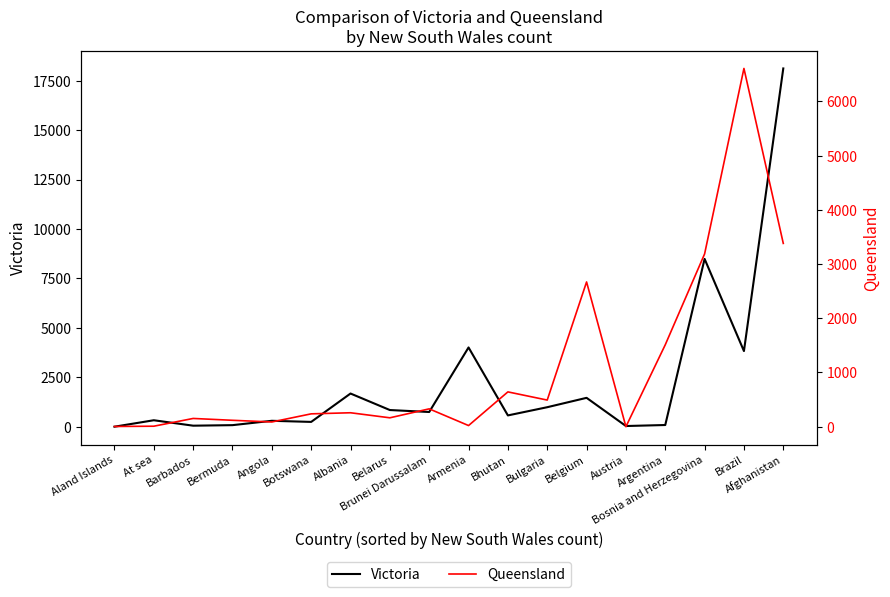

What is the maximum value shown in the chart?

18116